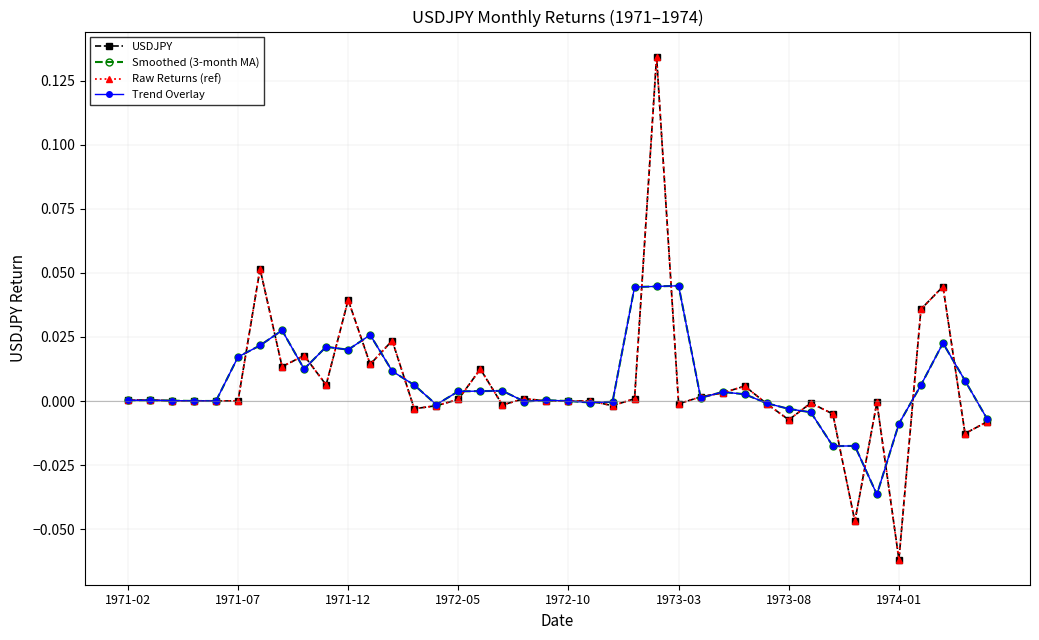

Does the chart have visible grid lines?

Yes